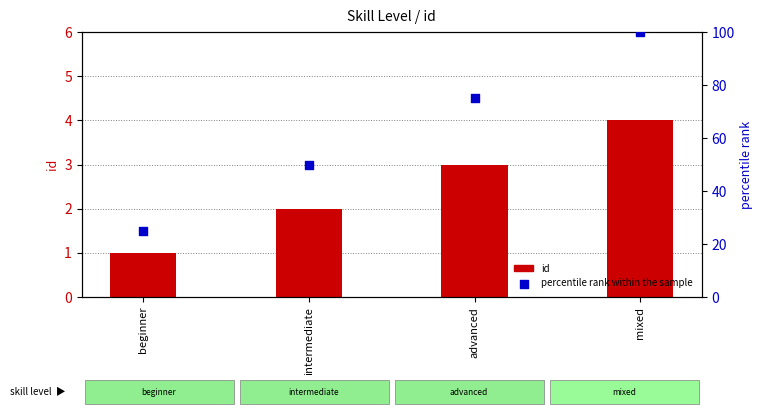

Which series has the widest spread of Y values?

percentile rank within the sample